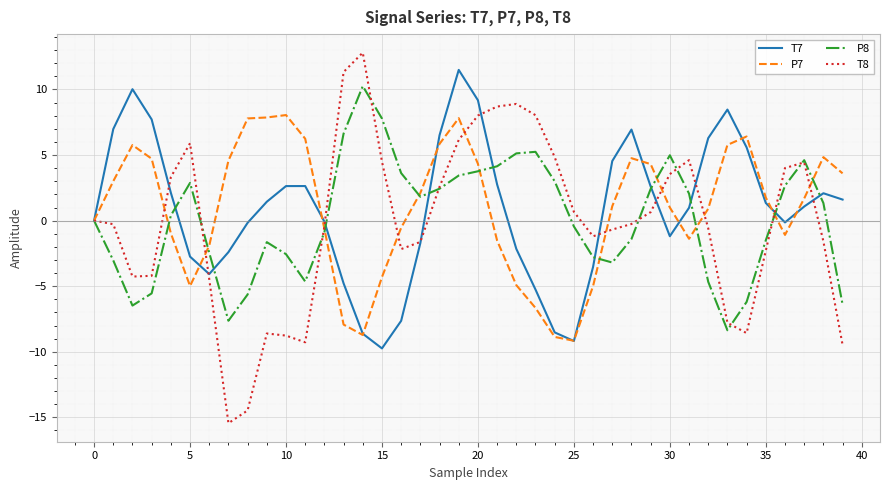

What is the difference between the maximum and second lowest values in the P8 series?

17.9